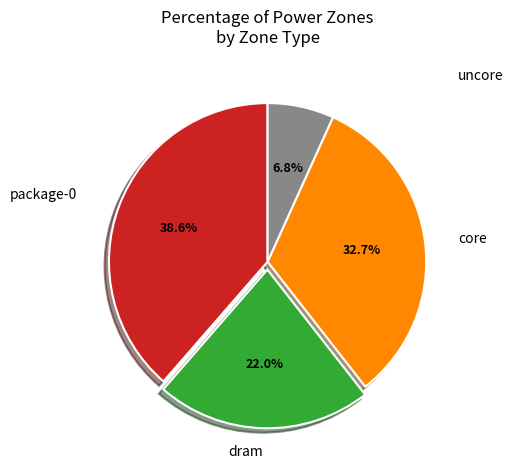

Does any single category account for the majority?

No